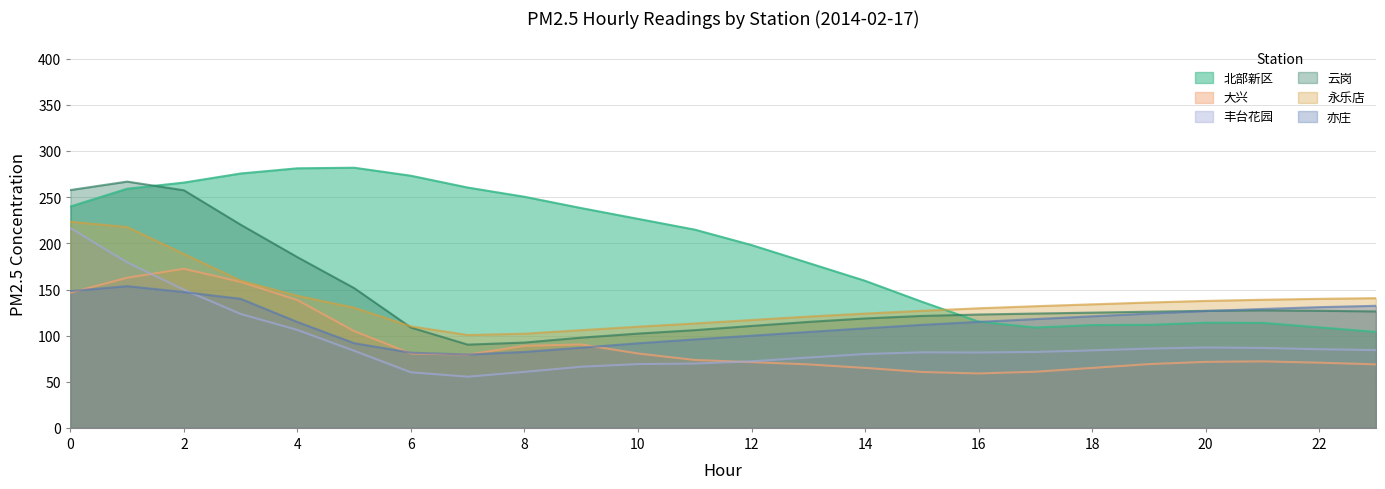

In 云岗, how many points are higher than both neighbors (excluding endpoints)?

2